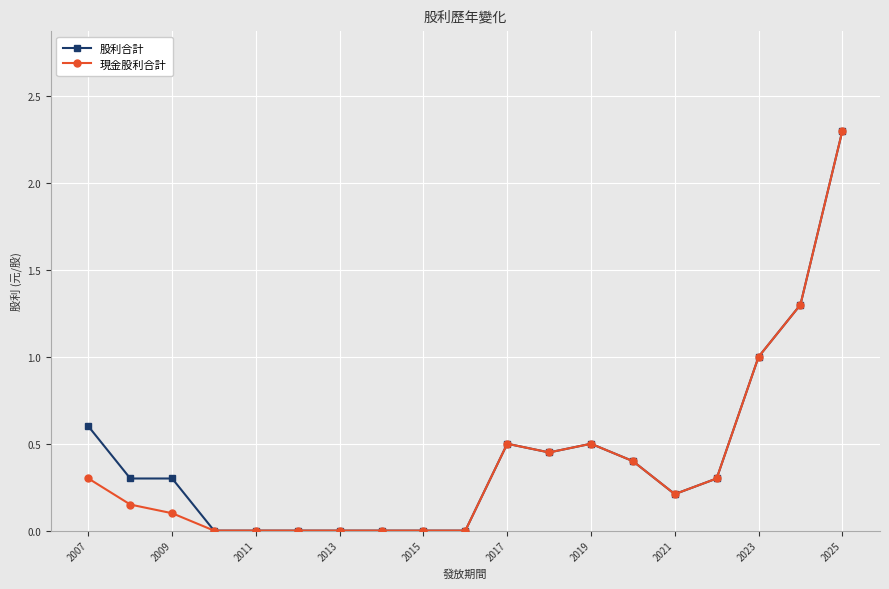

True or false: 股利合計 has more than 0 points higher than both neighbors.

True